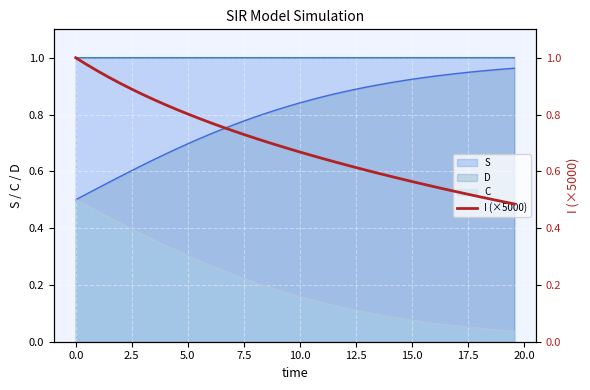

True or false: S and C intersect in this chart.

False